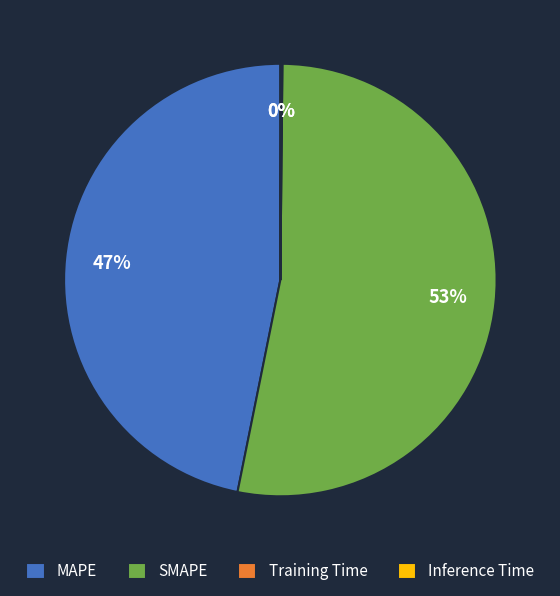

Is it true that SMAPE is 47% of the pie?

False